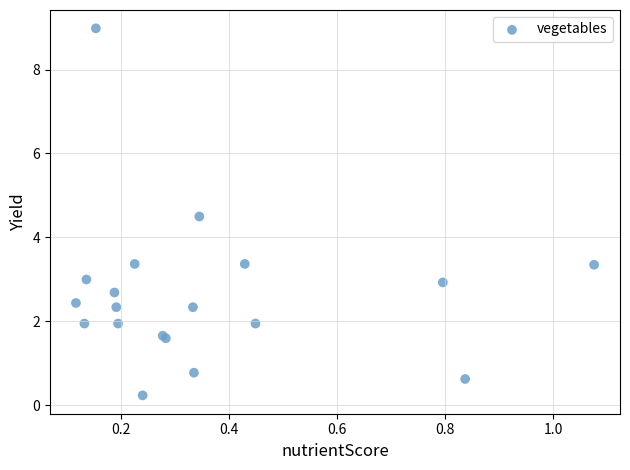

What Y value in the scatter plot is closest to 4?

4.5